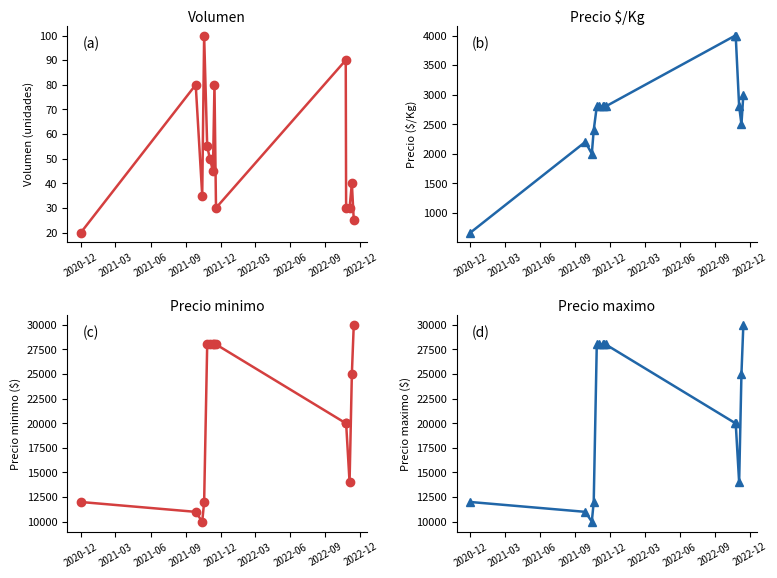

What is the value of the Volumen point at the 2nd from the left?

80